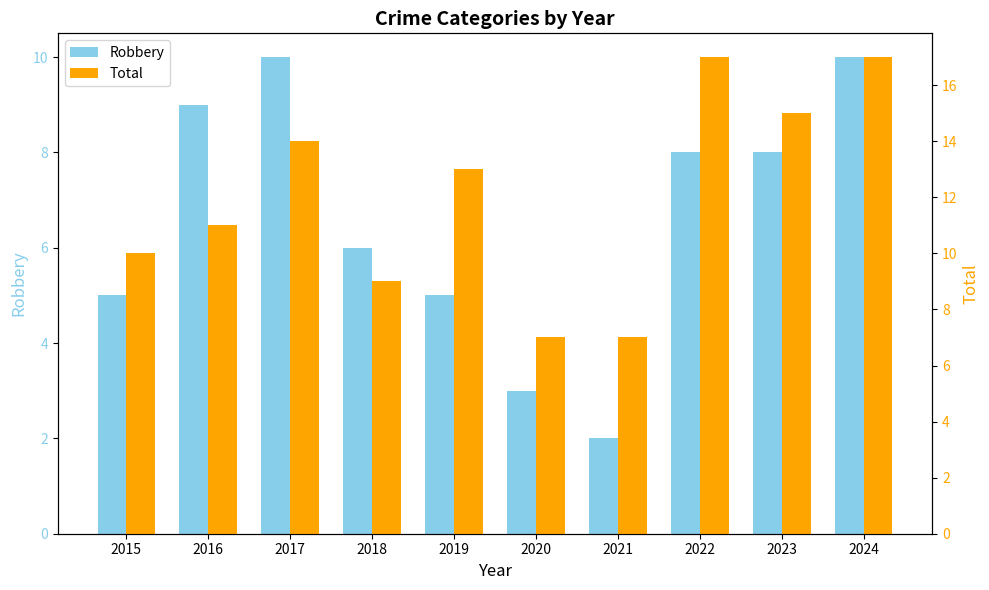

Where is Total nearest to the value 12?

2016